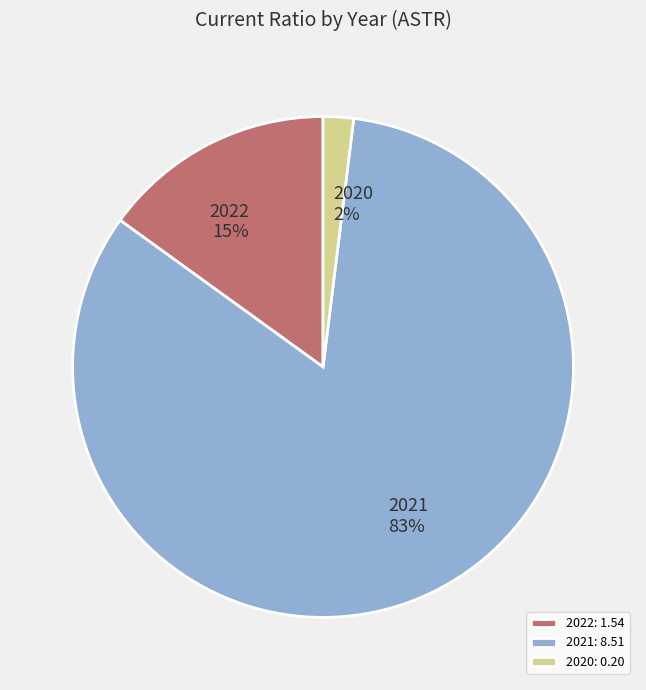

To the nearest percent, what portion does 2020 represent?

2%